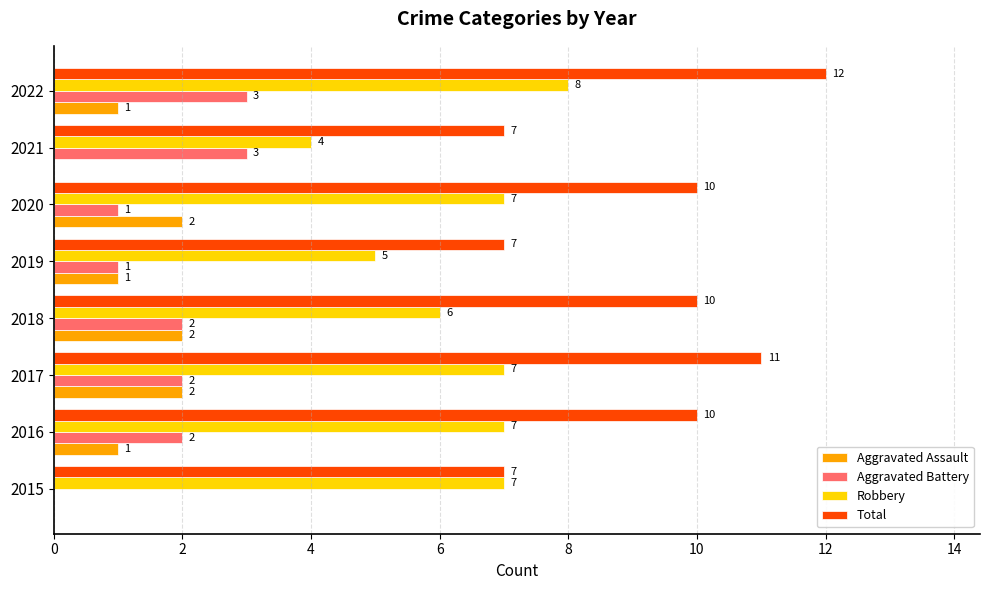

At which category is the sum across all series the highest?

2022